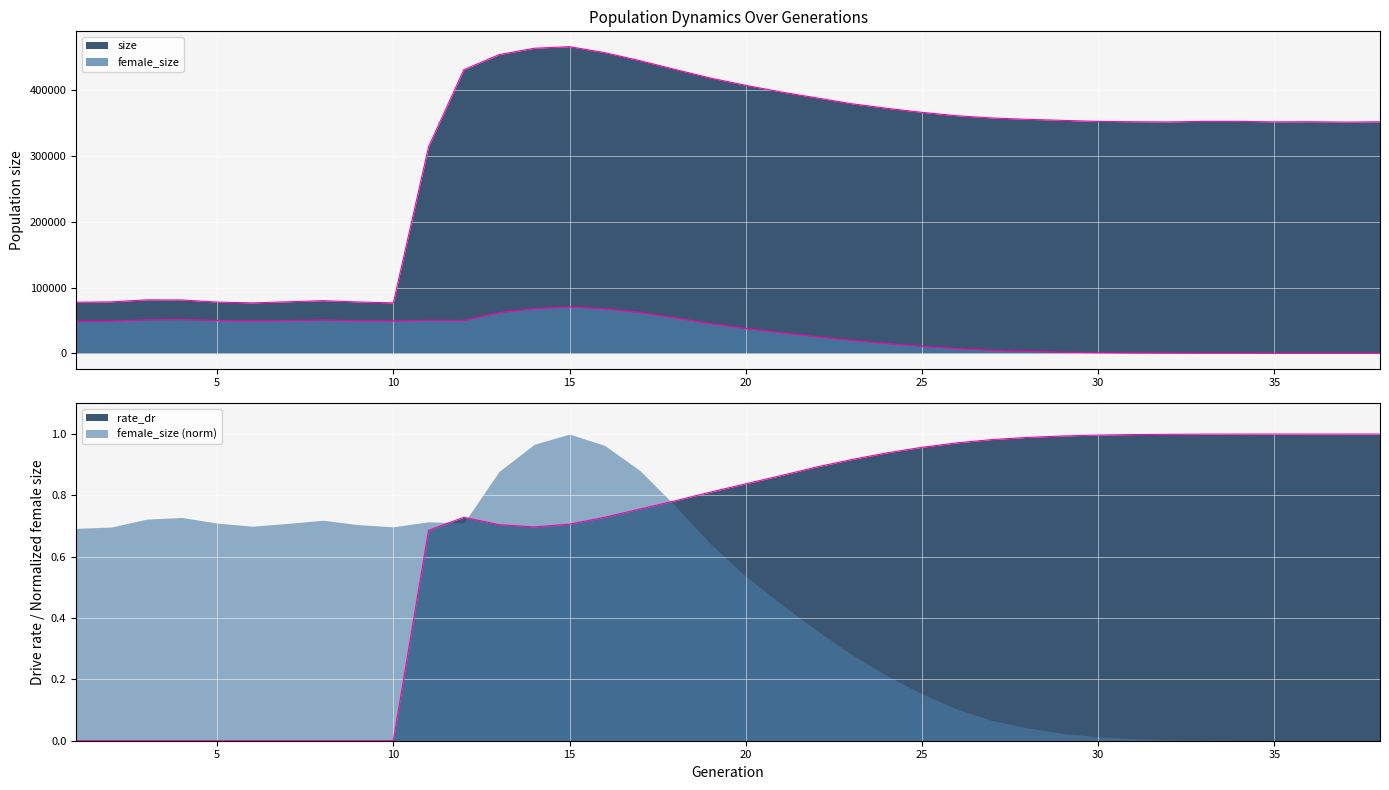

What is the total value across all series at 1?

126432.0